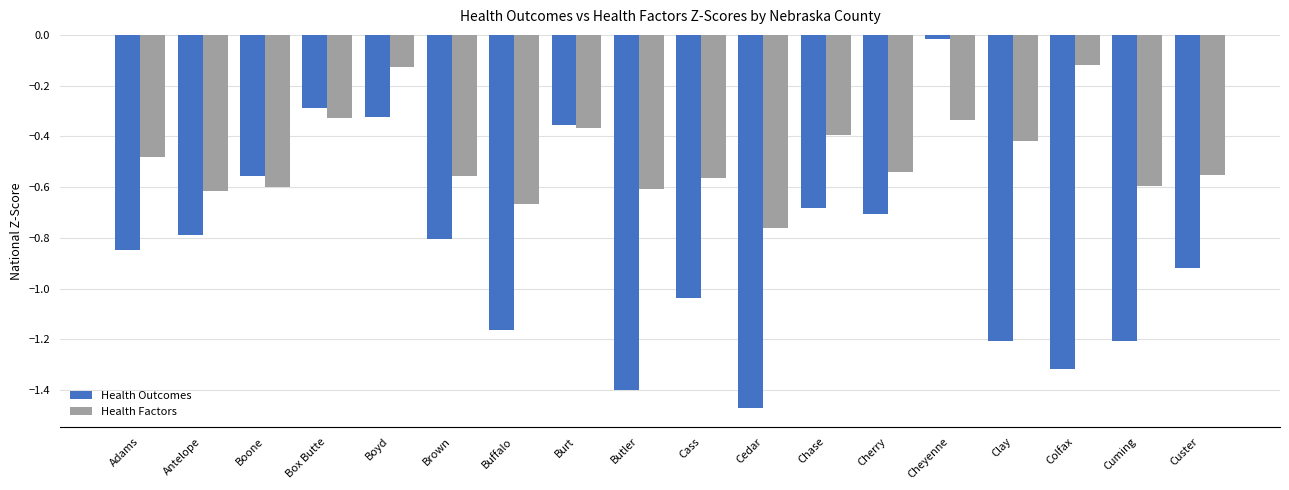

Are the bars grouped side by side (vs. stacked)?

Yes